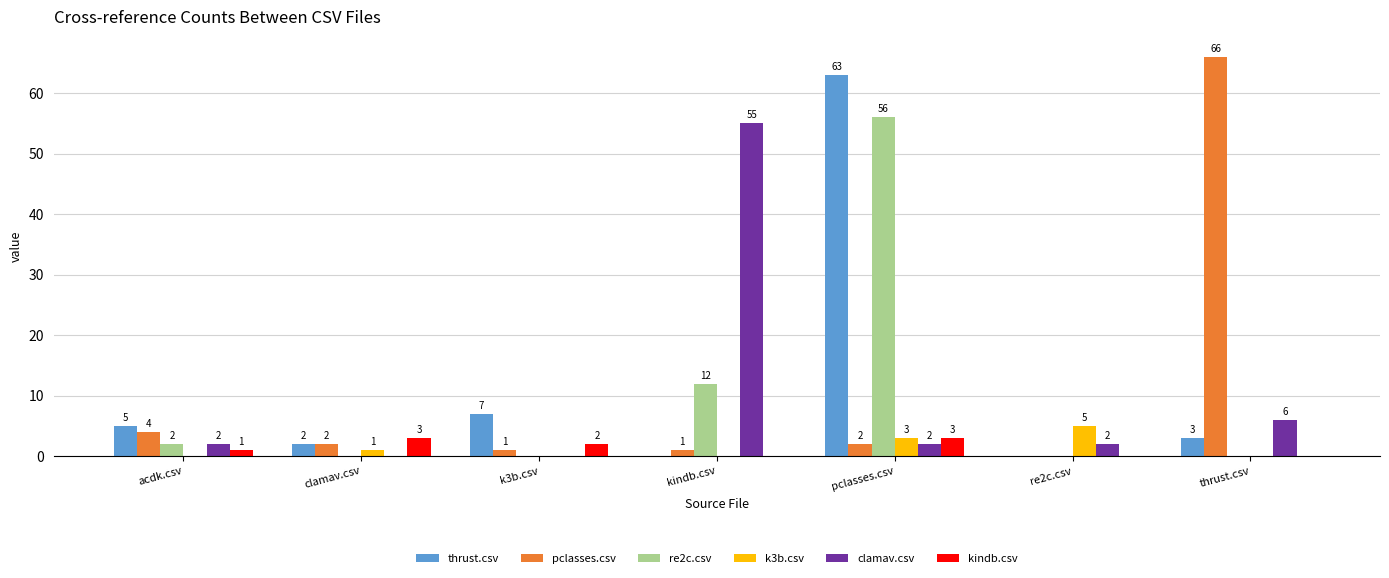

How many values in k3b.csv are above zero?

3